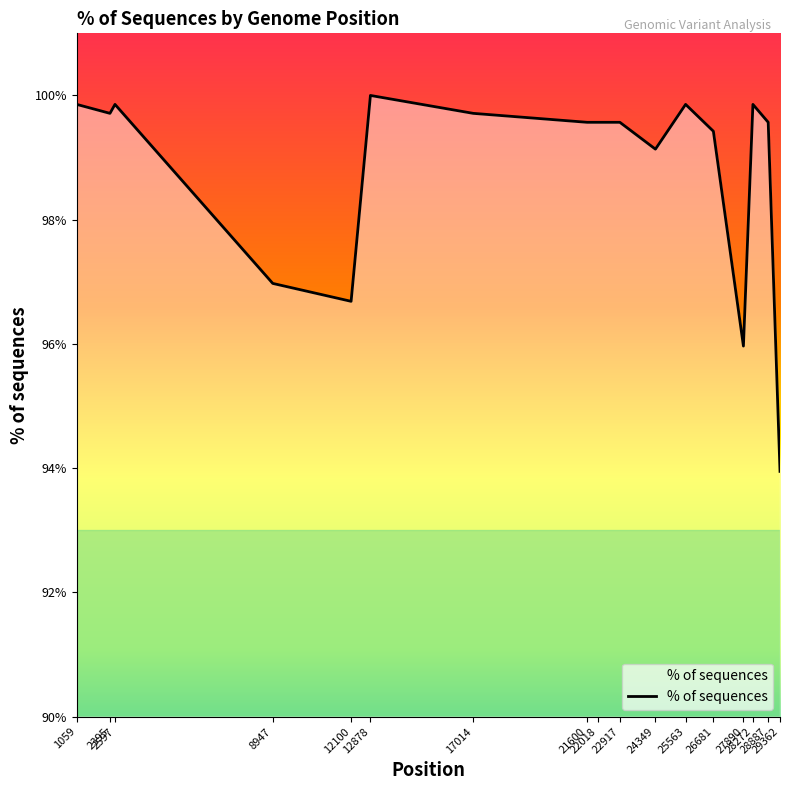

How many categories are shown in the chart?

17